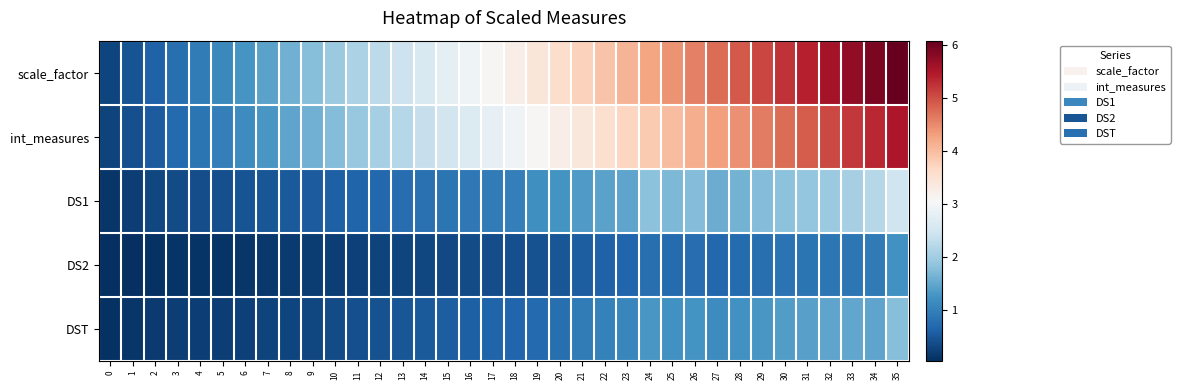

List the series in order of their peak value, highest first.

row_0, row_1, row_2, row_4, row_3